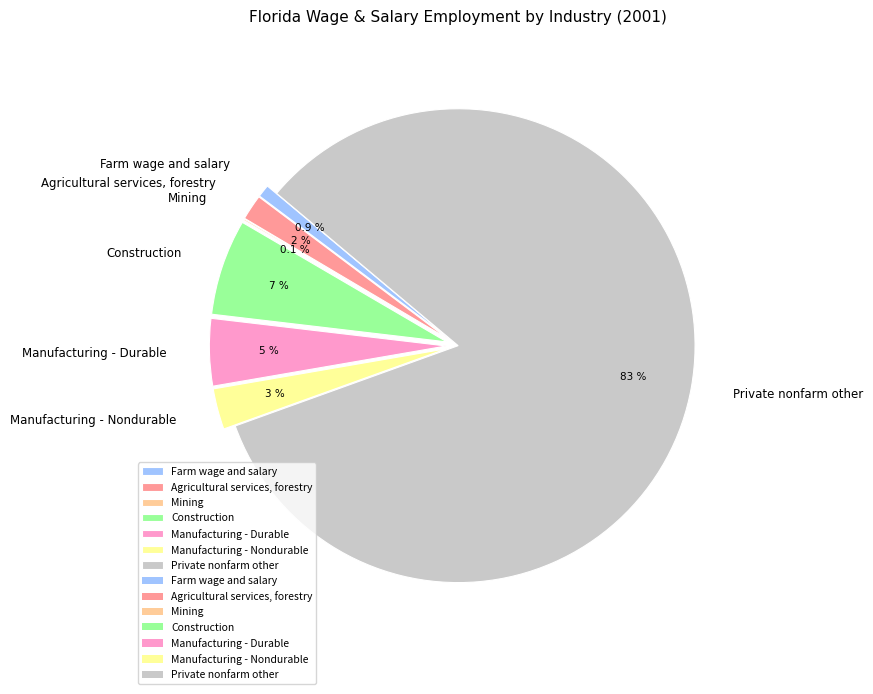

Count the number of slices in the pie.

7